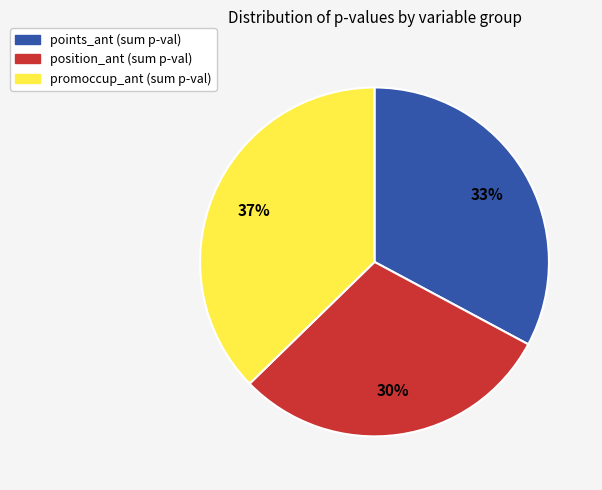

Is there a majority slice in this chart?

No